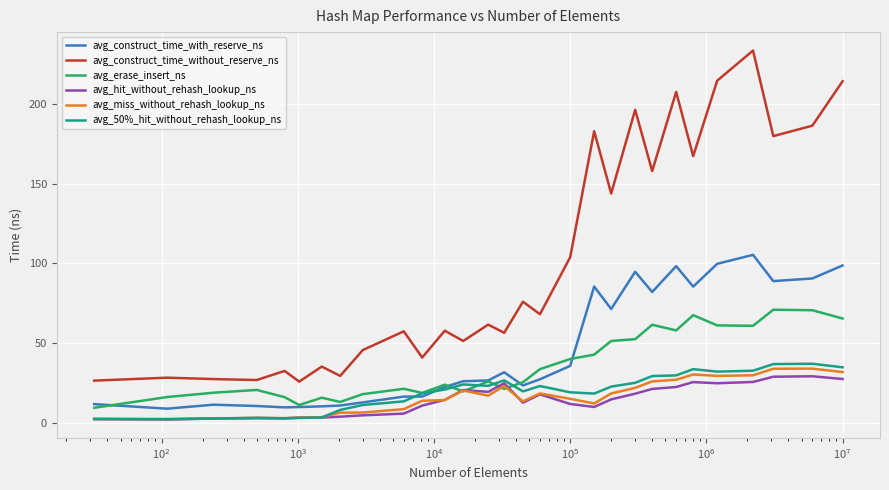

Which series has the largest total across all categories?

avg_construct_time_without_reserve_ns